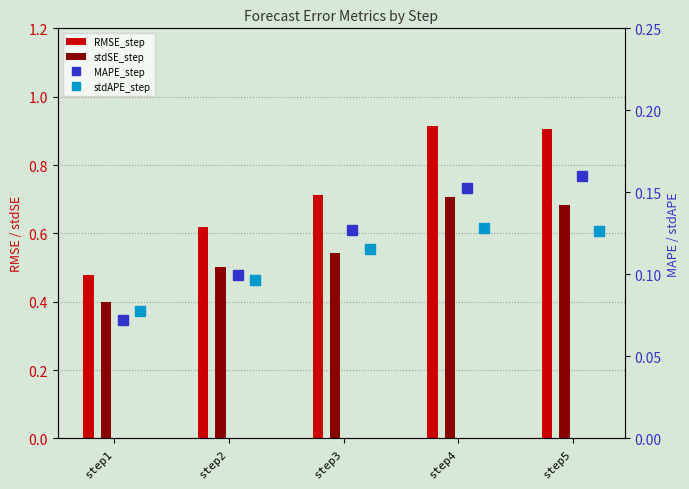

At how many categories does at least one series exceed 0?

5